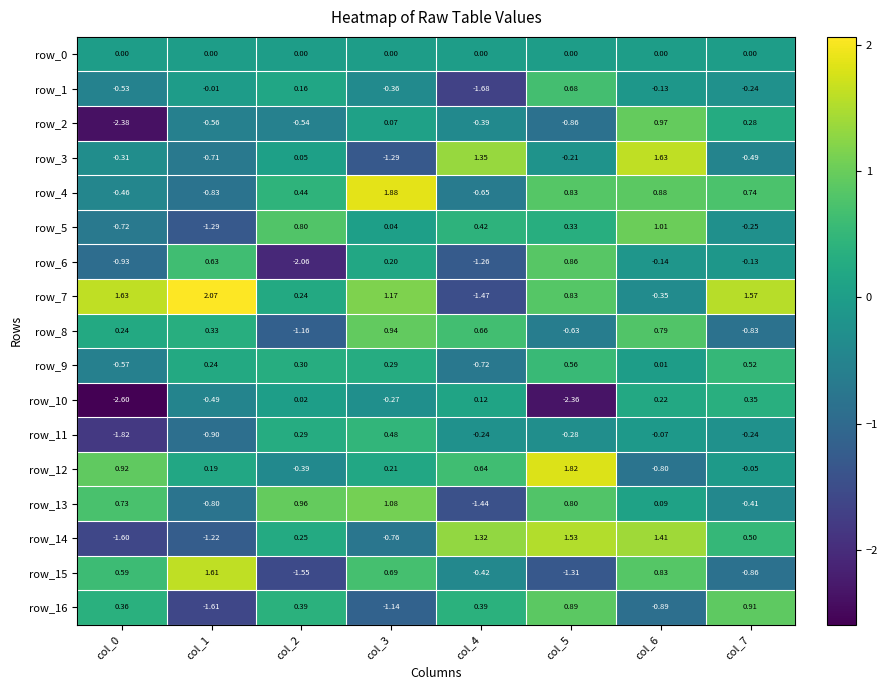

How many negative values does the row_7 series have?

2